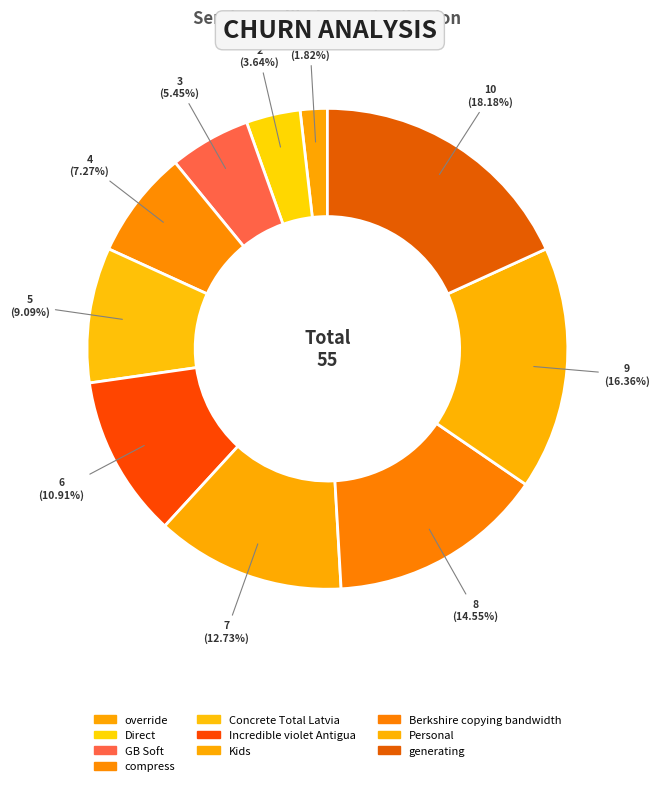

True or false: Personal accounts for 16% of the total.

True